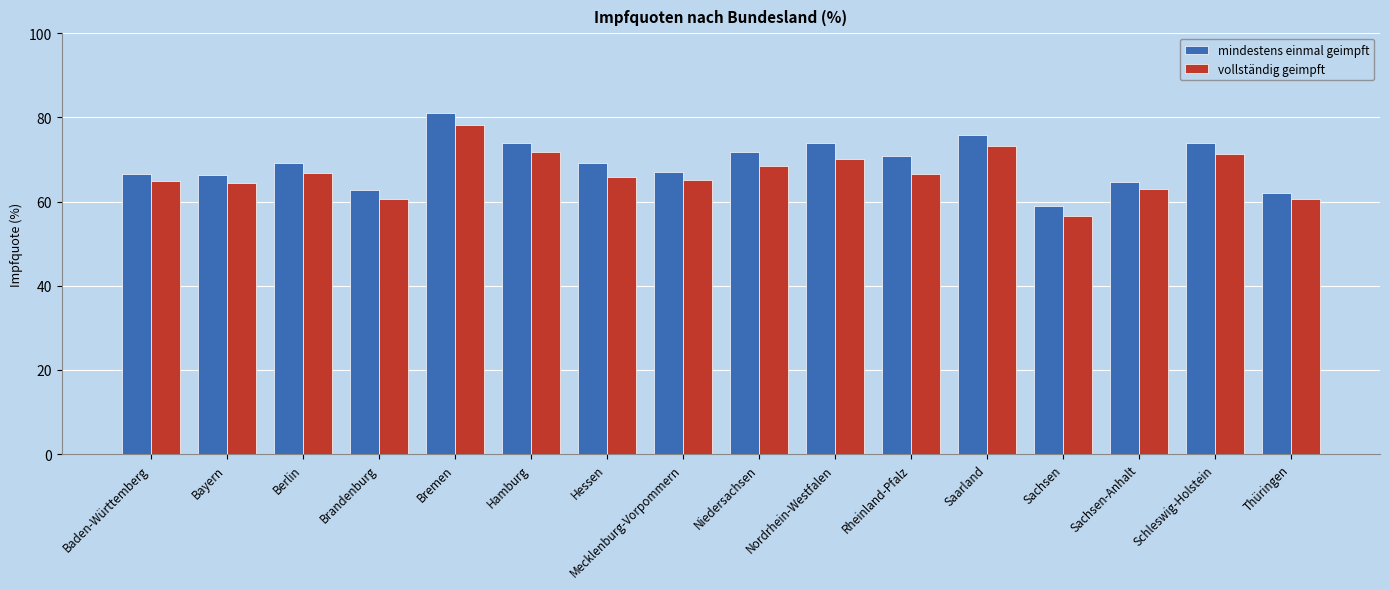

Rank the series by their average value, from highest to lowest.

mindestens einmal geimpft, vollständig geimpft